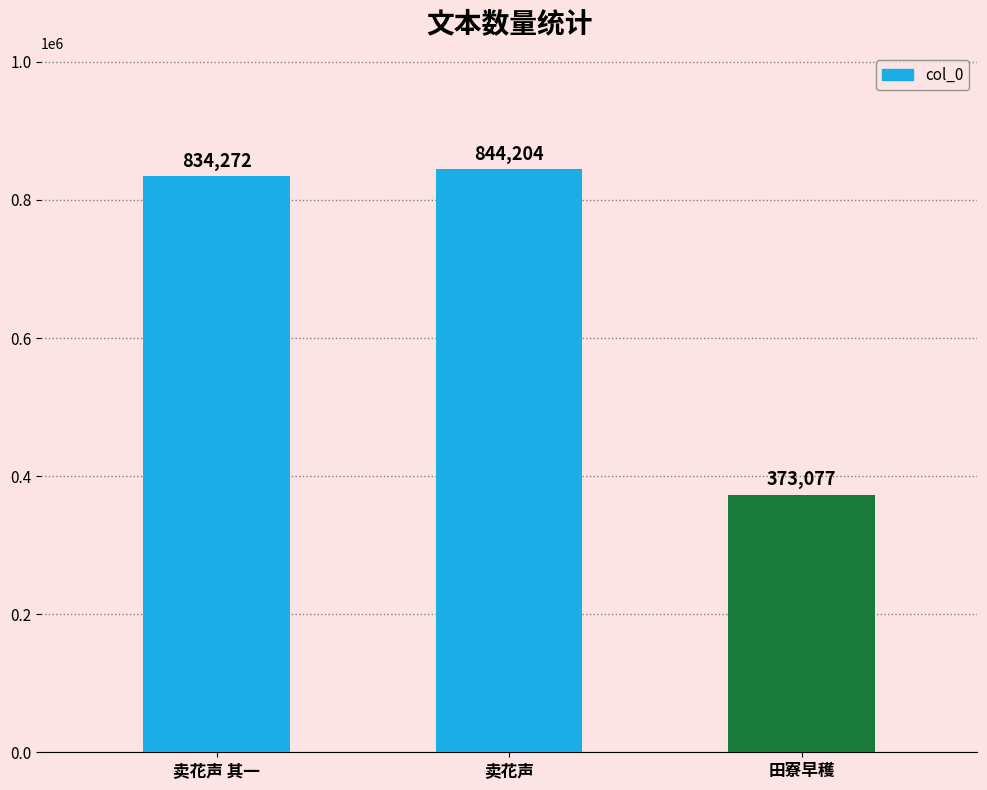

Which category has the highest value across all series?

卖花声